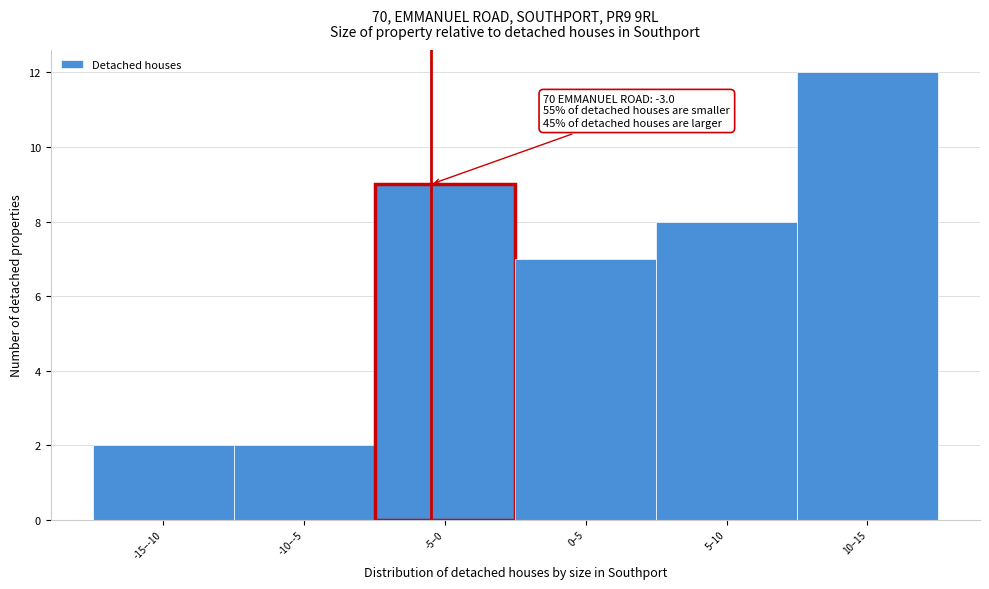

Reading left to right, what are all the values shown in this chart?

2	2	9	7	8	12